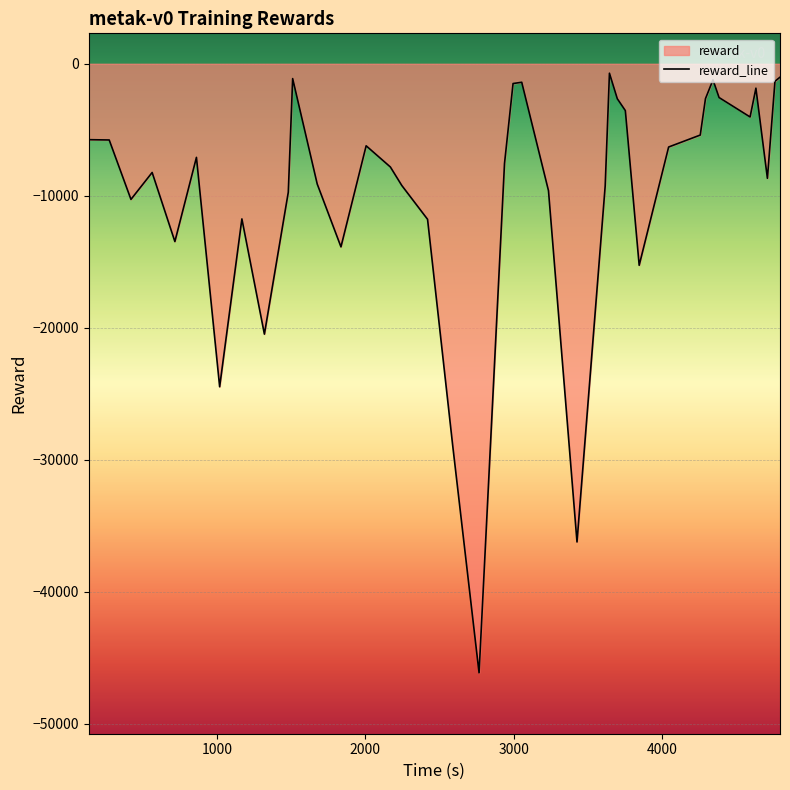

What is the value of the 39th point from the left?

-1017.5